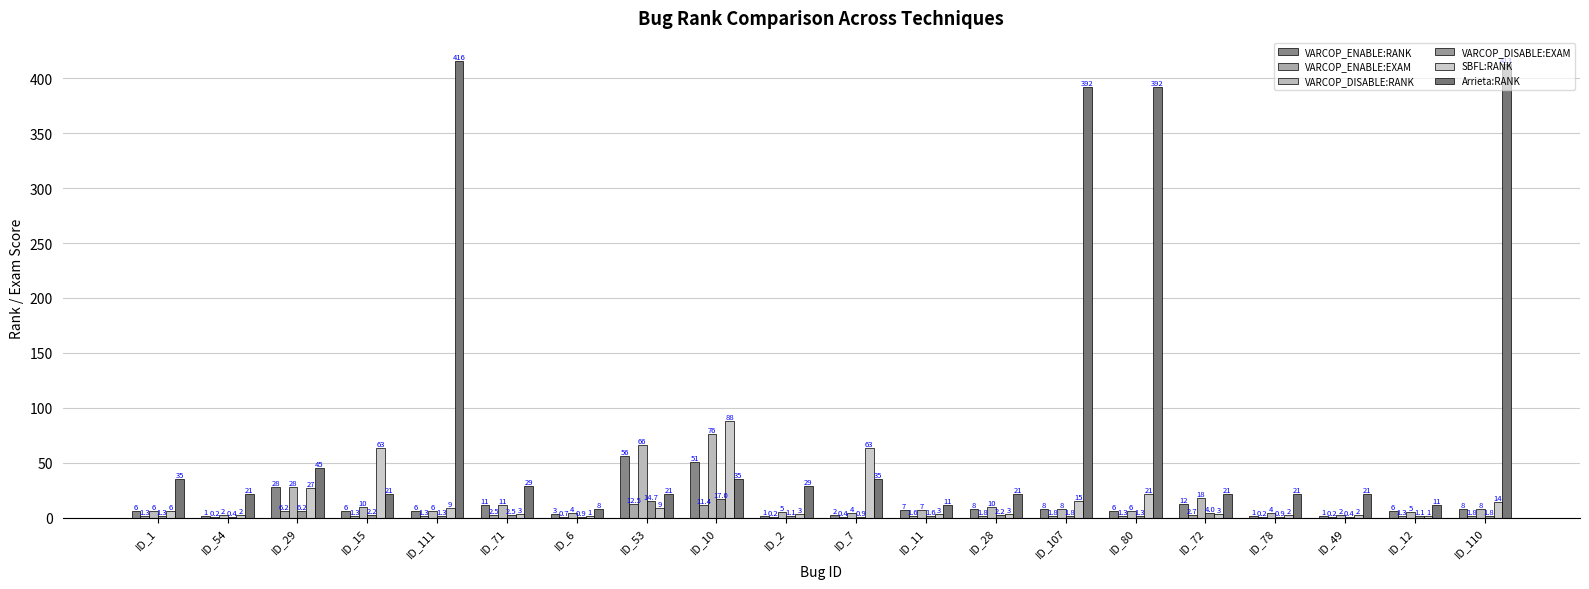

Which series changed the most between ID_11 and ID_28?

Arrieta:RANK